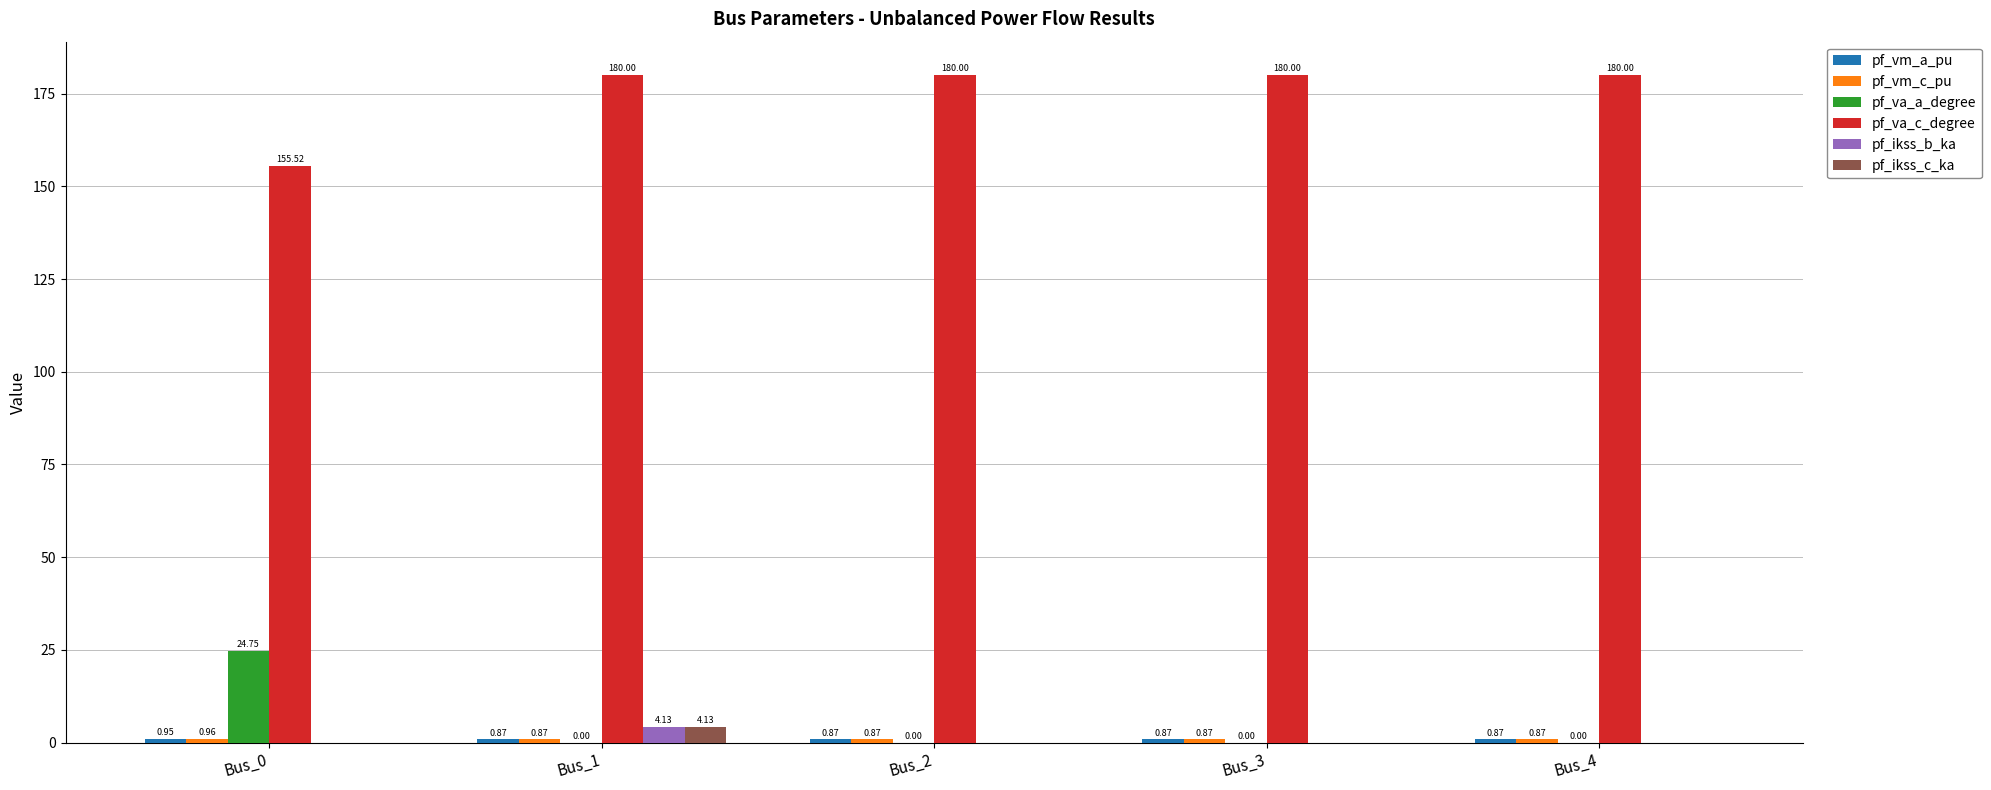

Does the chart contain stacked bars?

No